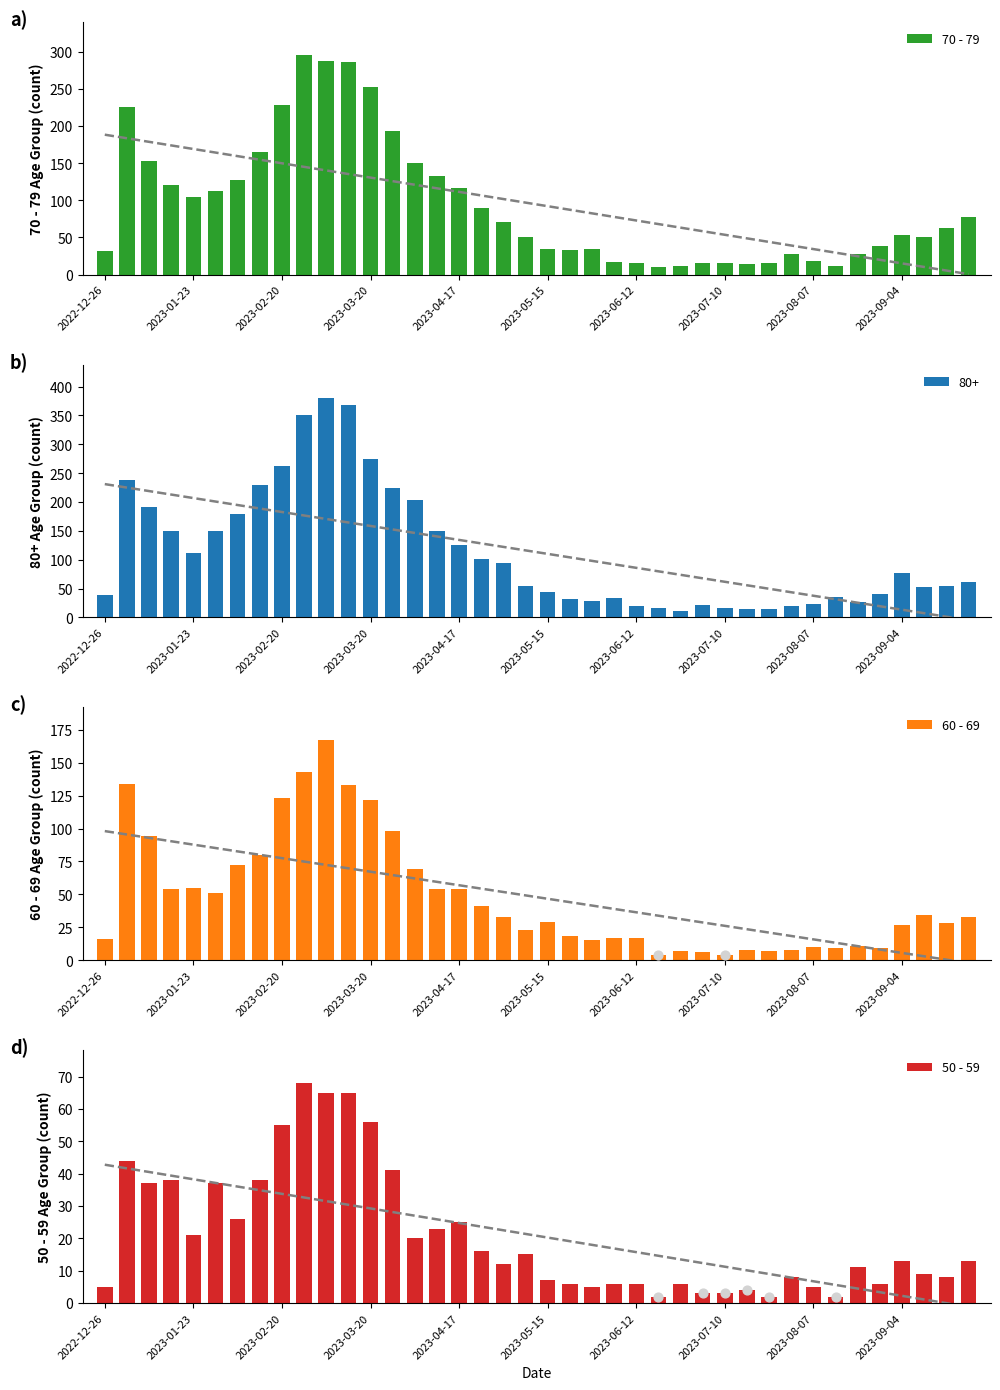

Which series contains the highest Y value?

70 - 79